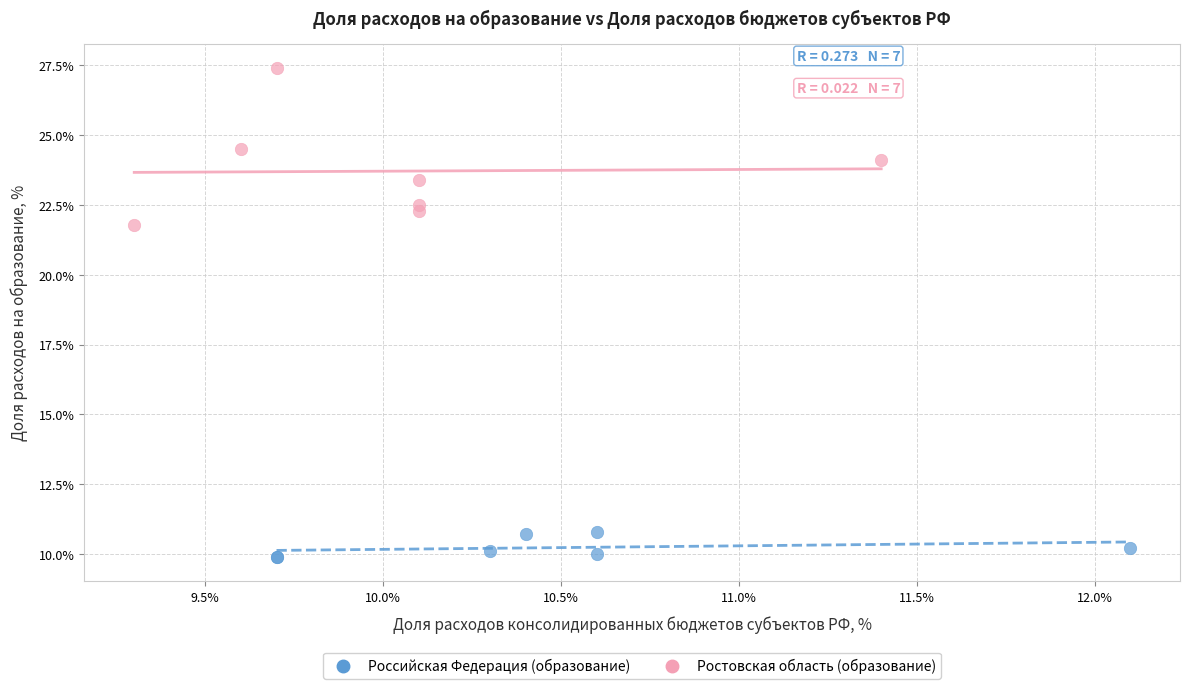

Which series reaches the maximum Y coordinate?

Ростовская область (образование)